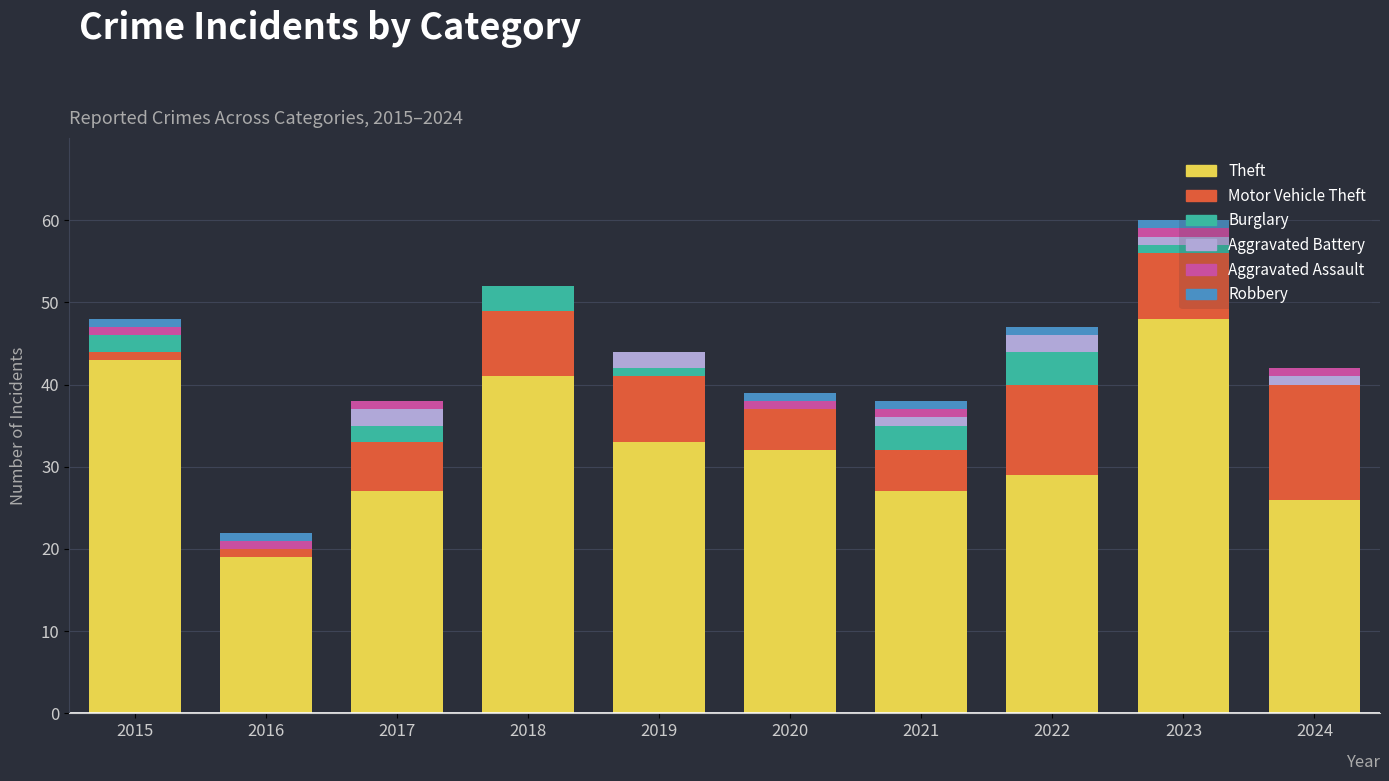

What is the total value across all series at 2018?

52